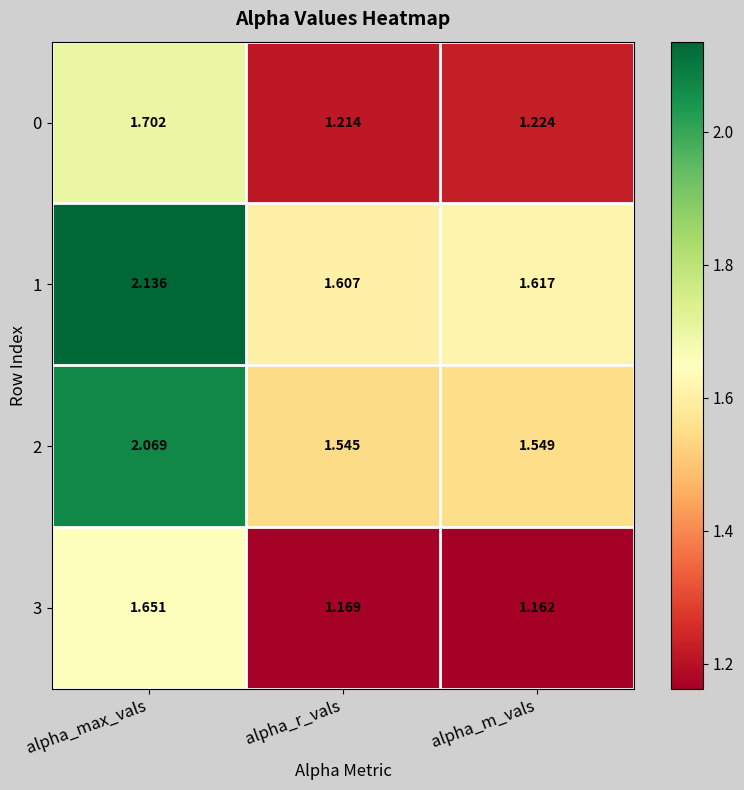

At which category is the sum across all series the highest?

alpha_max_vals